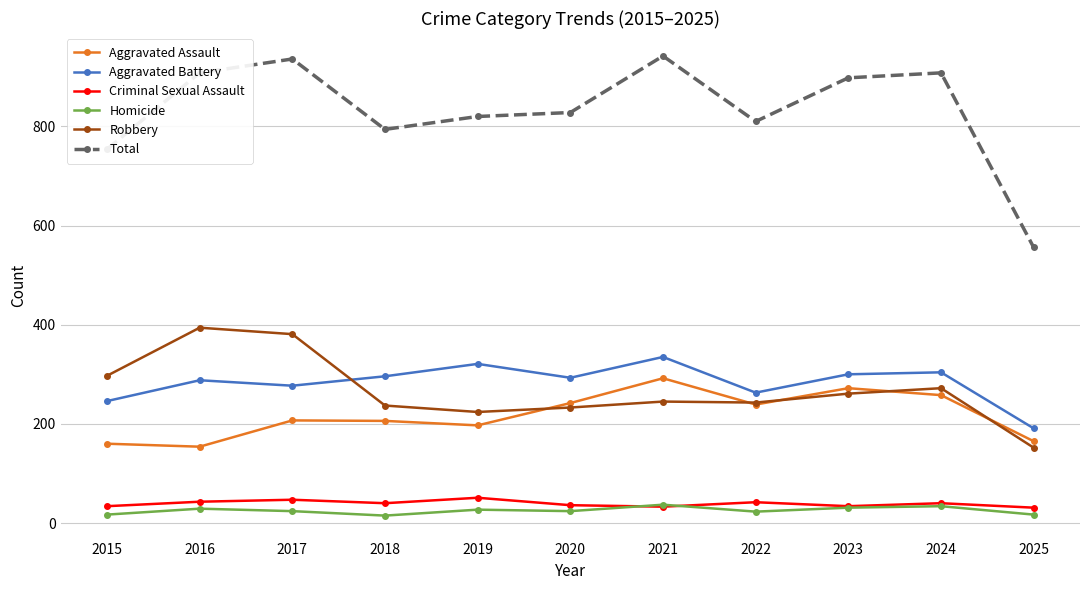

Which series changed the most between 2017 and 2024?

Robbery